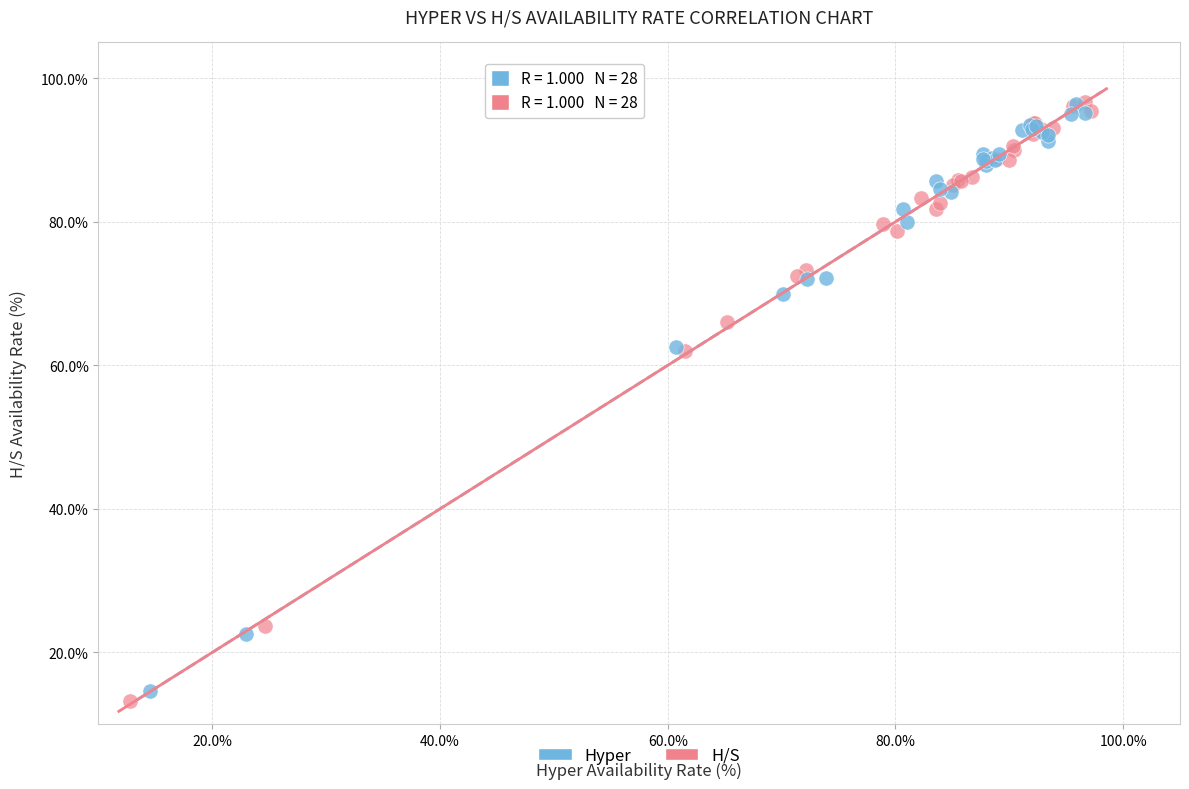

Which series has the largest Y range (max minus min)?

H/S